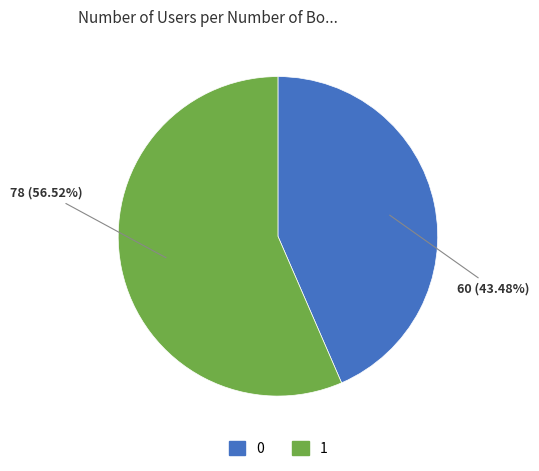

Is there any slice that represents more than half of the pie?

Yes